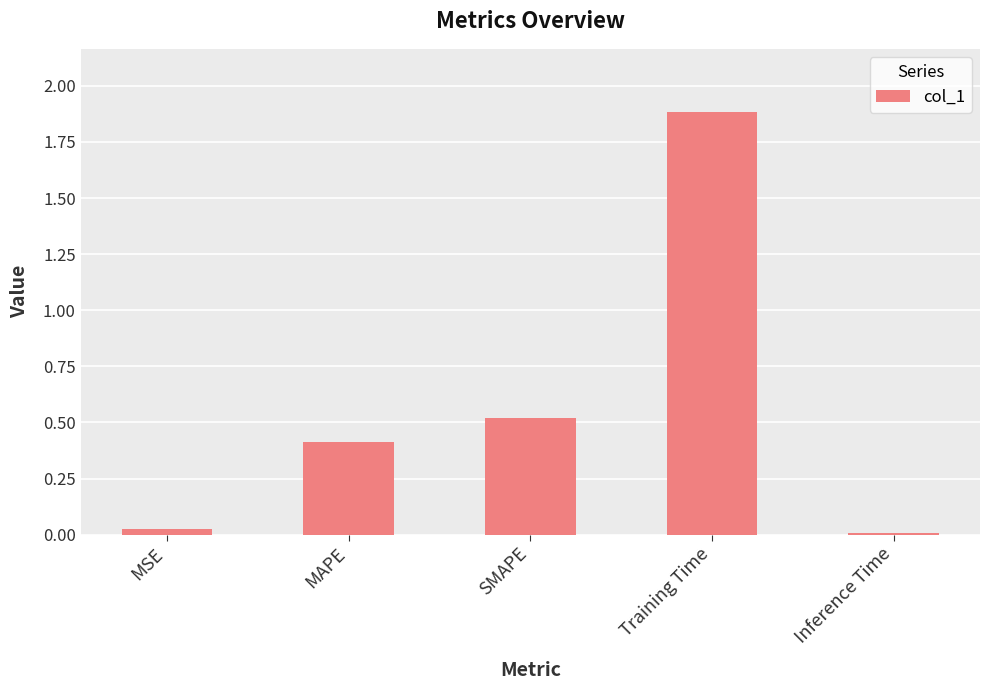

What value does the data have at MAPE?

0.4